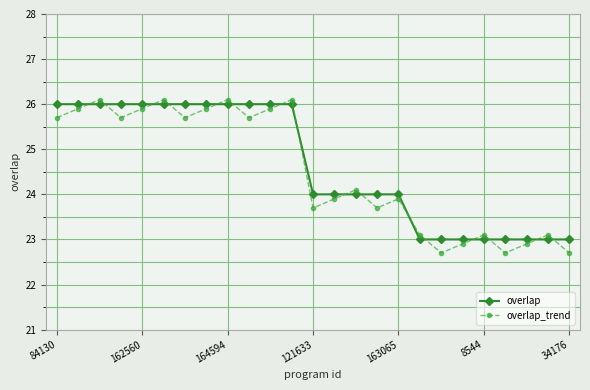

True or false: overlap_trend has more than 2 points higher than both neighbors.

True